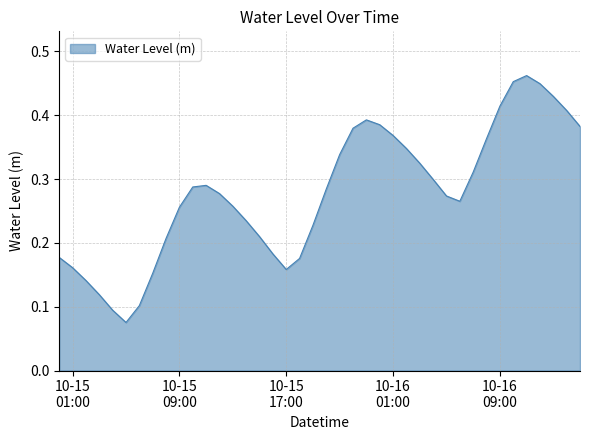

Reading right to left, what are all the values shown in this chart?

0.4	0.4	0.4	0.4	0.5	0.5	0.4	0.4	0.3	0.3	0.3	0.3	0.3	0.3	0.4	0.4	0.4	0.4	0.3	0.3	0.2	0.2	0.2	0.2	0.2	0.2	0.3	0.3	0.3	0.3	0.3	0.2	0.2	0.1	0.1	0.1	0.1	0.1	0.2	0.2